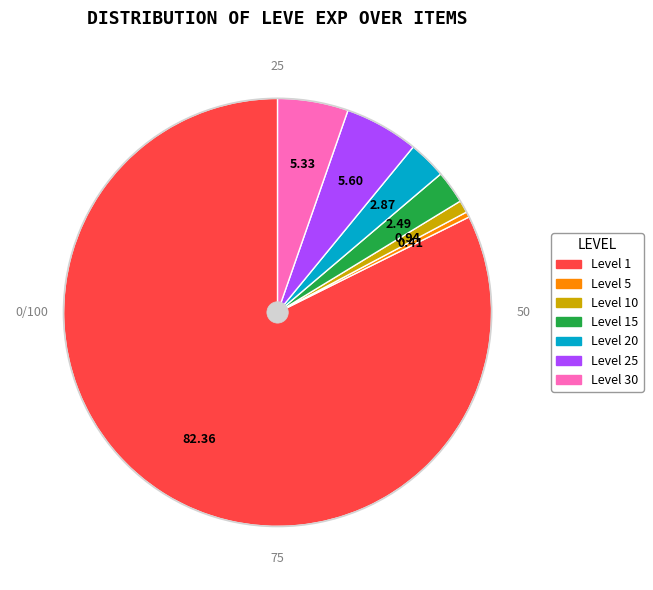

Is there a majority slice in this chart?

Yes